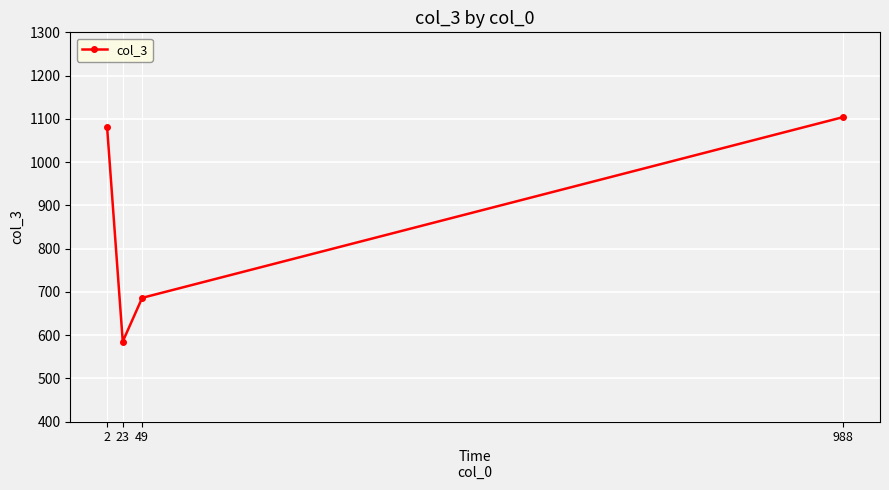

The chart shows a value of 1104 at 988. True or false?

True